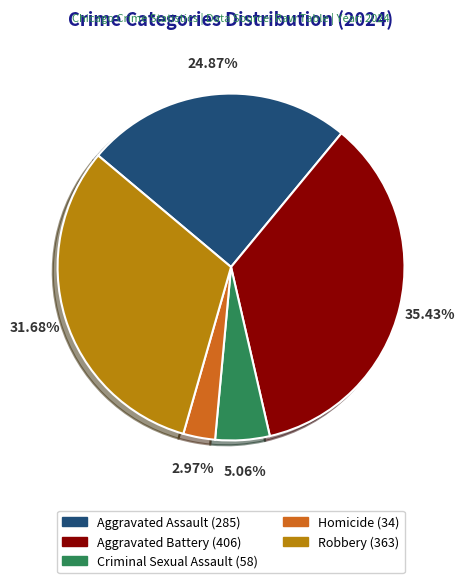

Does Homicide account for over 50% of the chart?

No